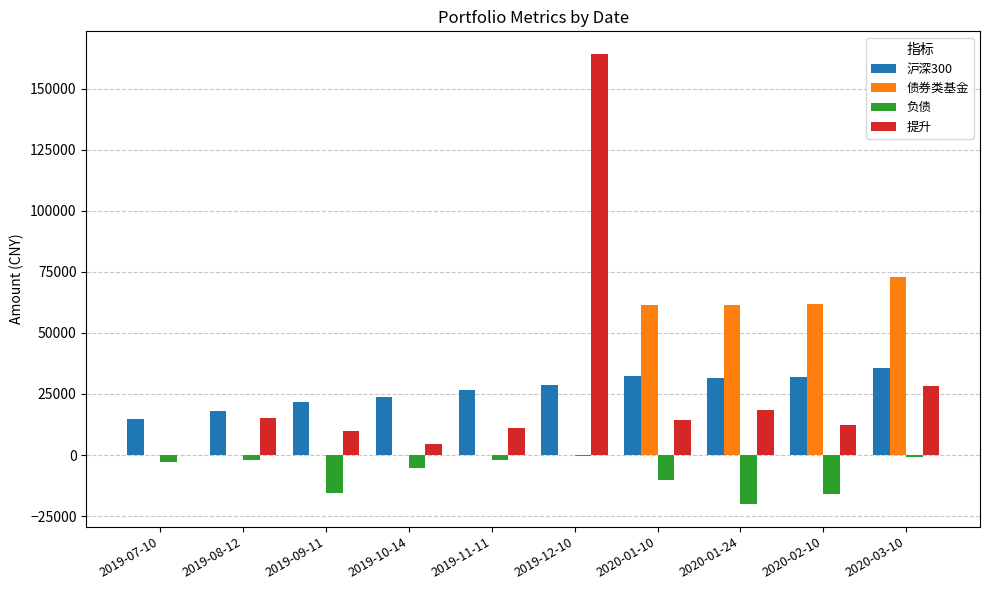

What is the total value across all series at 2020-02-10?

89846.7